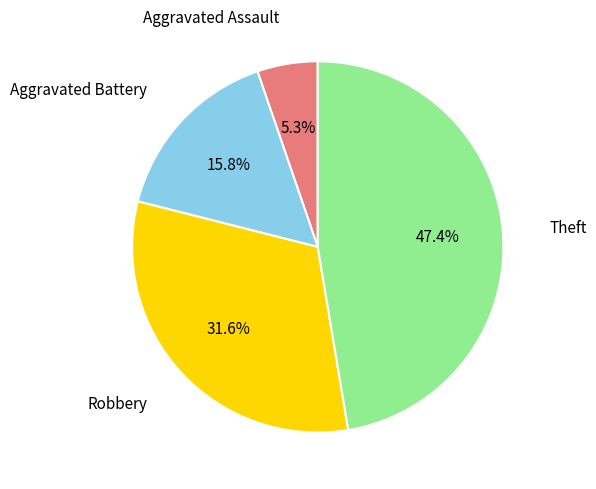

To the nearest percent, what is the difference between the Robbery and Aggravated Assault slice percentages?

26%